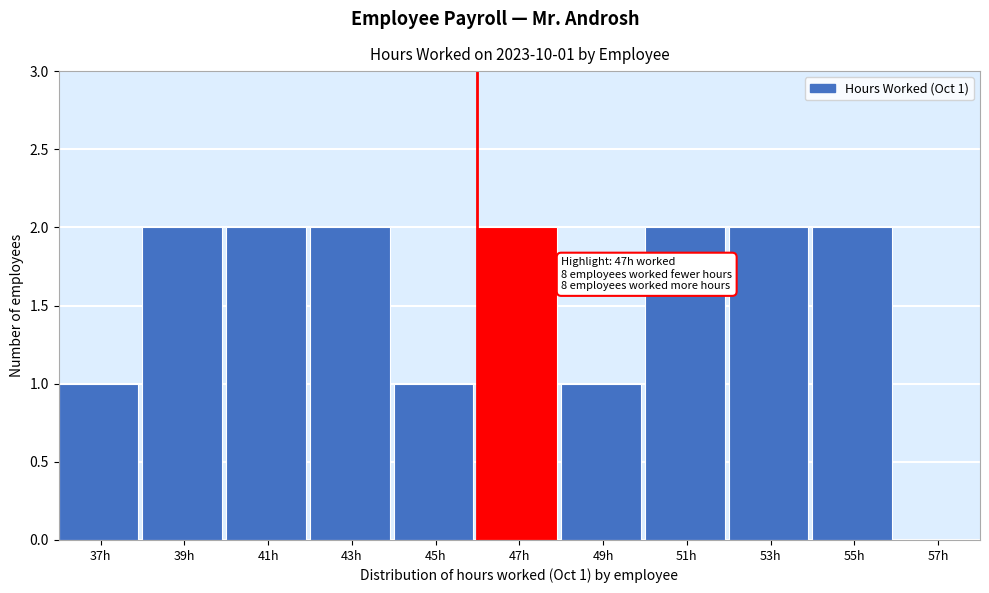

Reading left to right, extract all data points from this chart.

37h=1	39h=2	41h=2	43h=2	45h=1	47h=2	49h=1	51h=2	53h=2	55h=2	57h=0